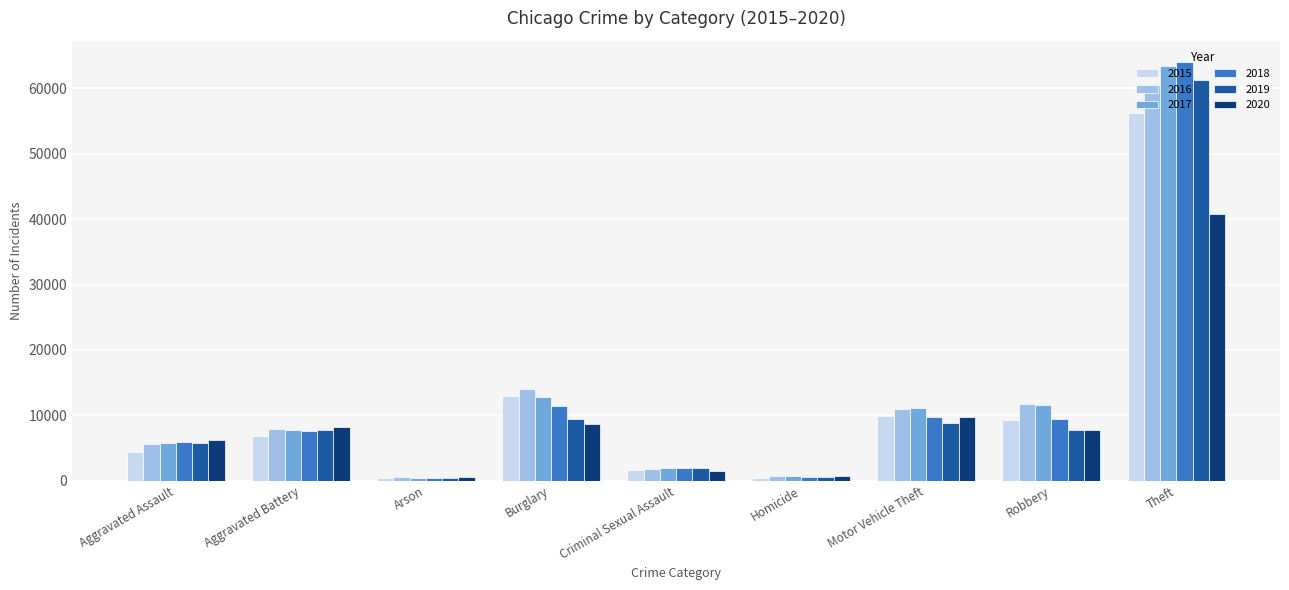

What position from the left is Motor Vehicle Theft?

7